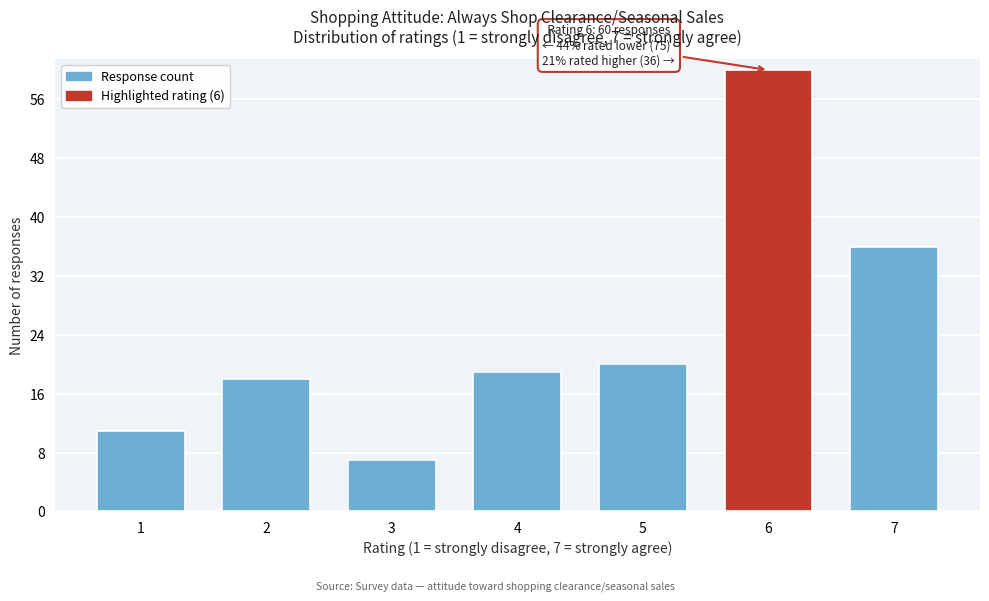

Reading left to right, extract all data points from this chart.

11	18	7	19	20	60	36